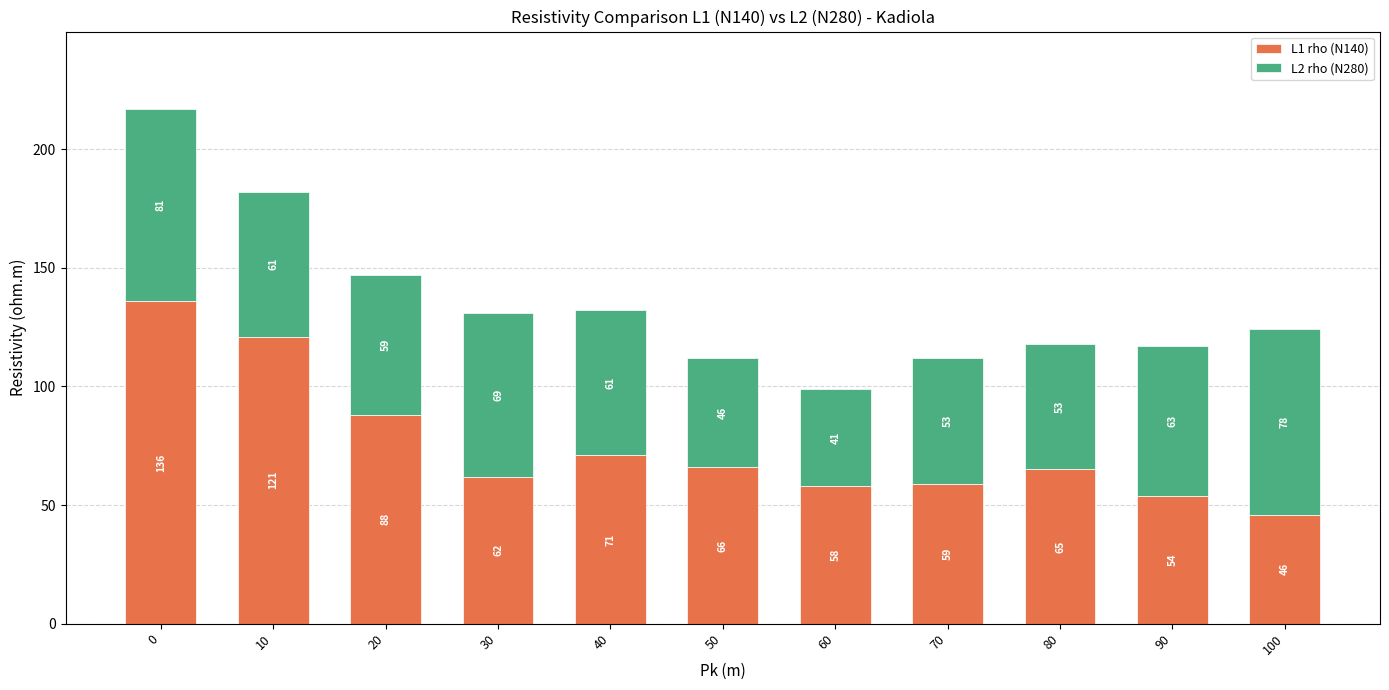

Does the chart contain any negative values?

No